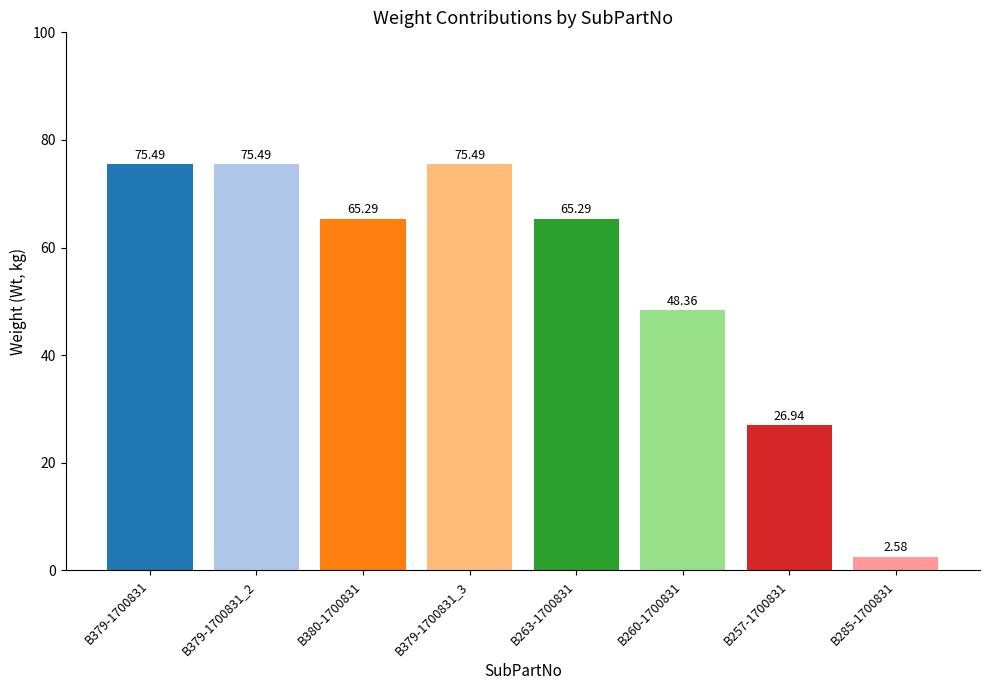

What is the label of the 1st bar from the left?

B379-1700831